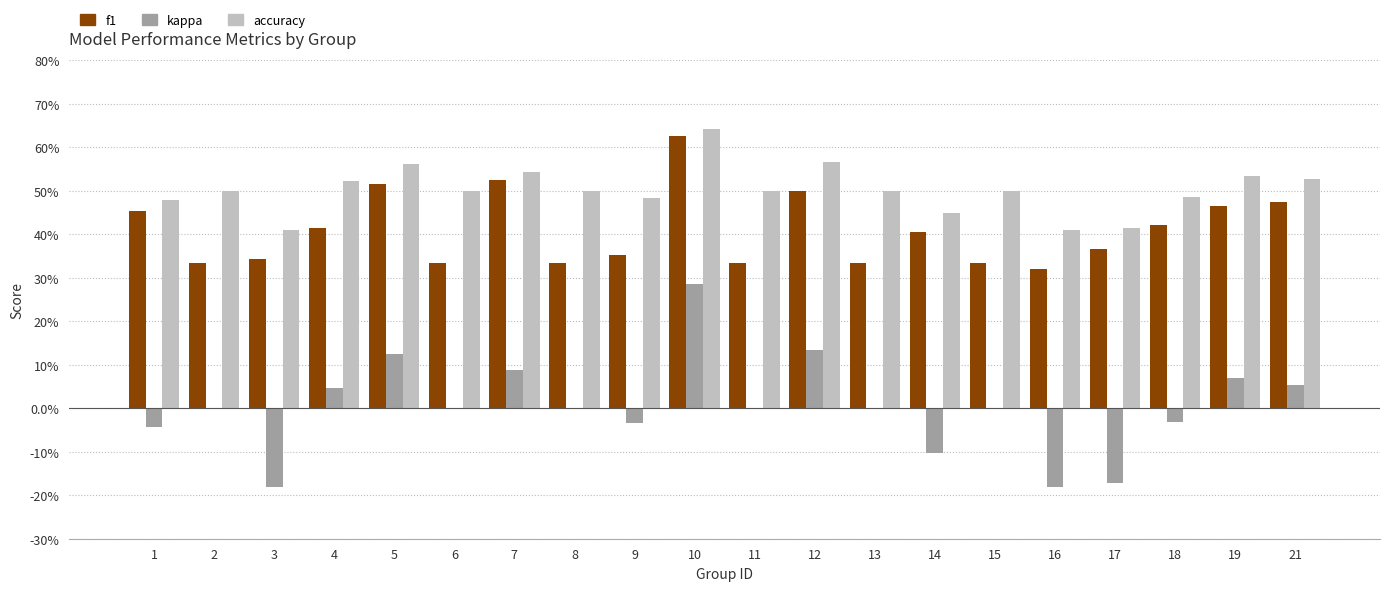

Which category has the lowest value across all series?

3